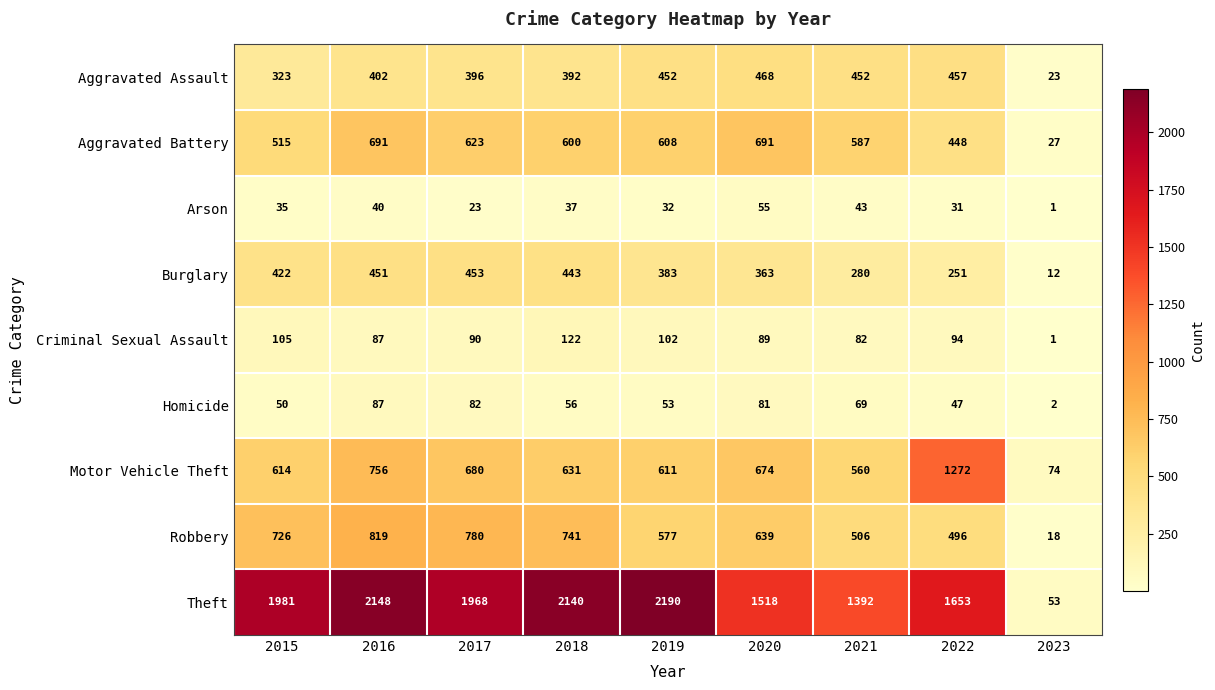

What is the spread (max minus min) of values at 2022?

1622